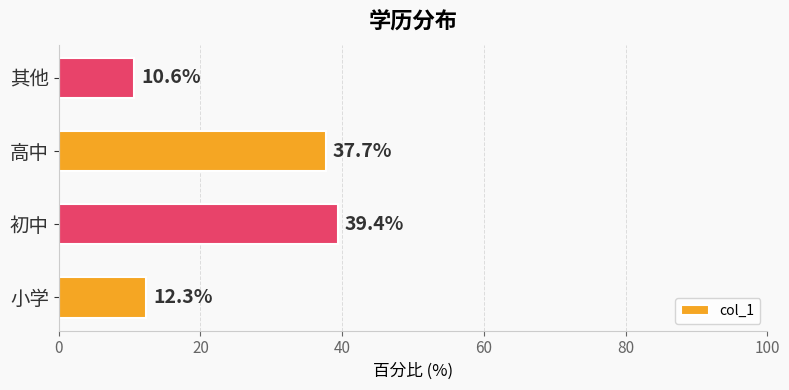

What is the smallest value displayed?

10.6